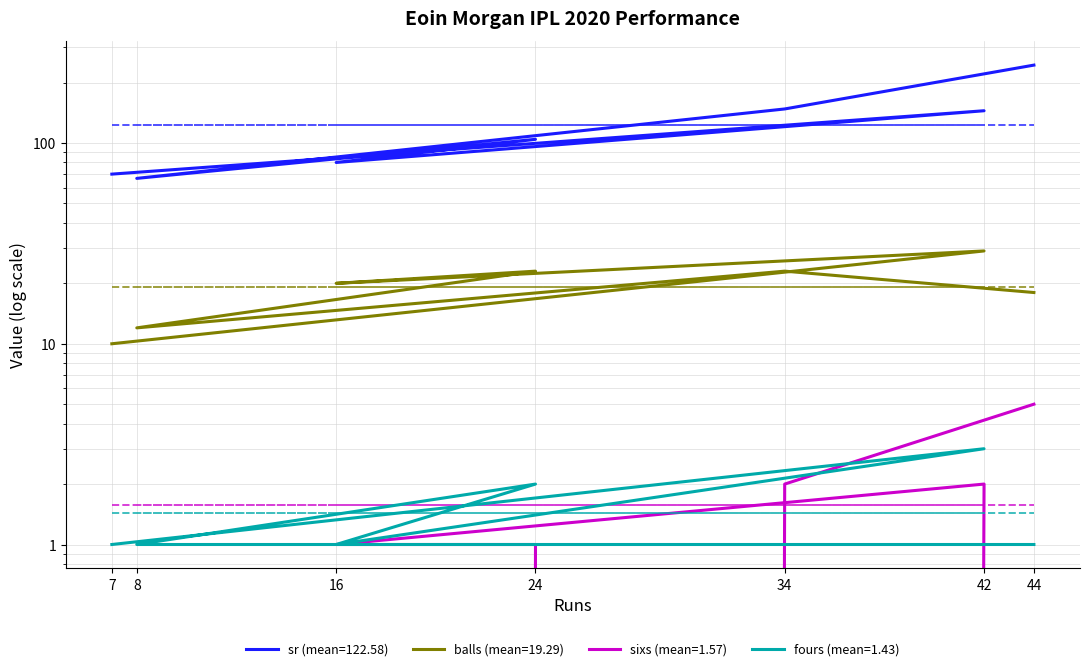

What is the label of the 7th point from the right?

7